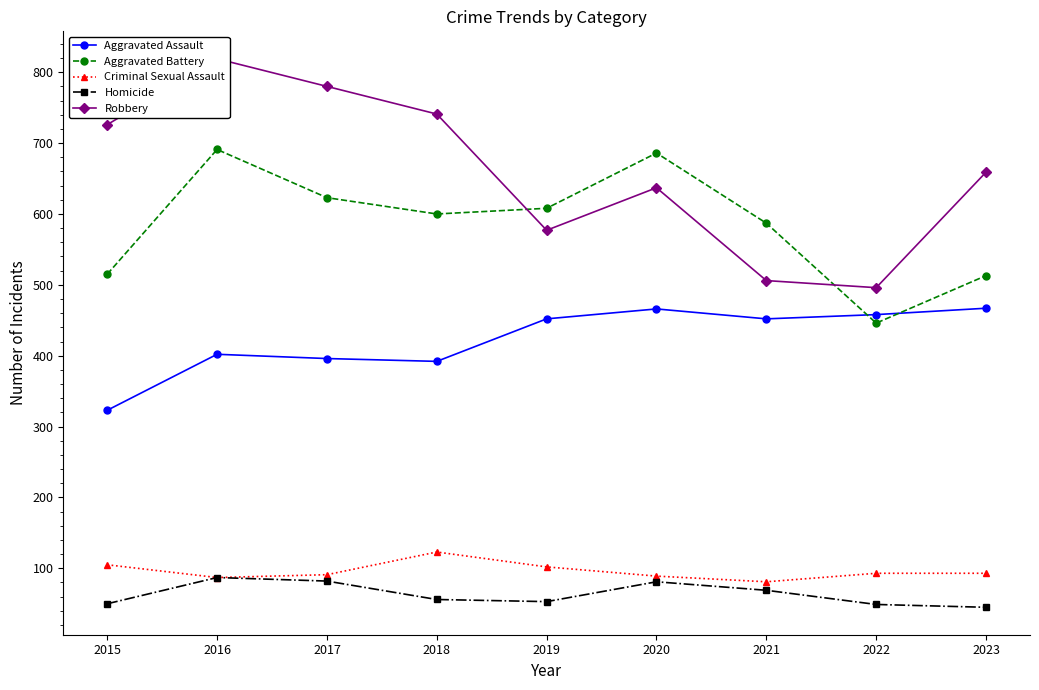

True or false: Robbery and Aggravated Battery cross at least once.

True